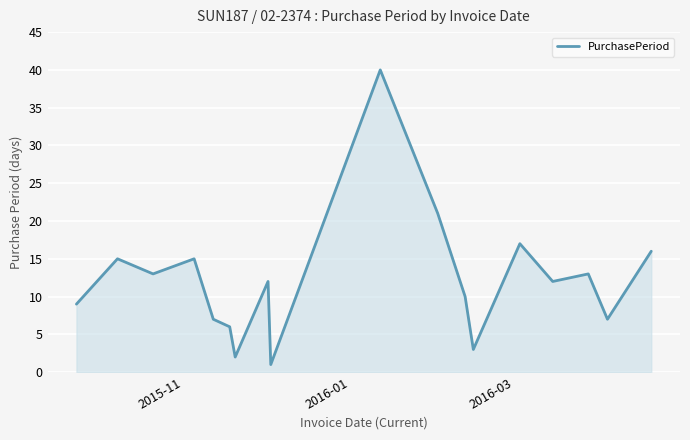

What is the difference between the maximum and minimum values?

39